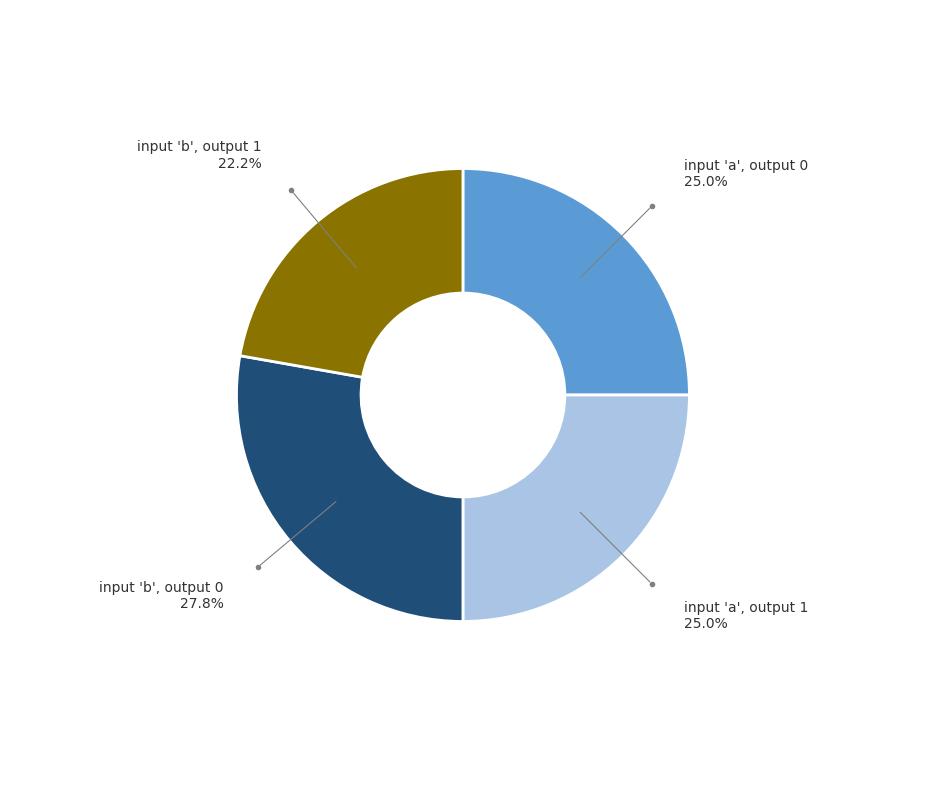

Is there a majority slice in this chart?

No